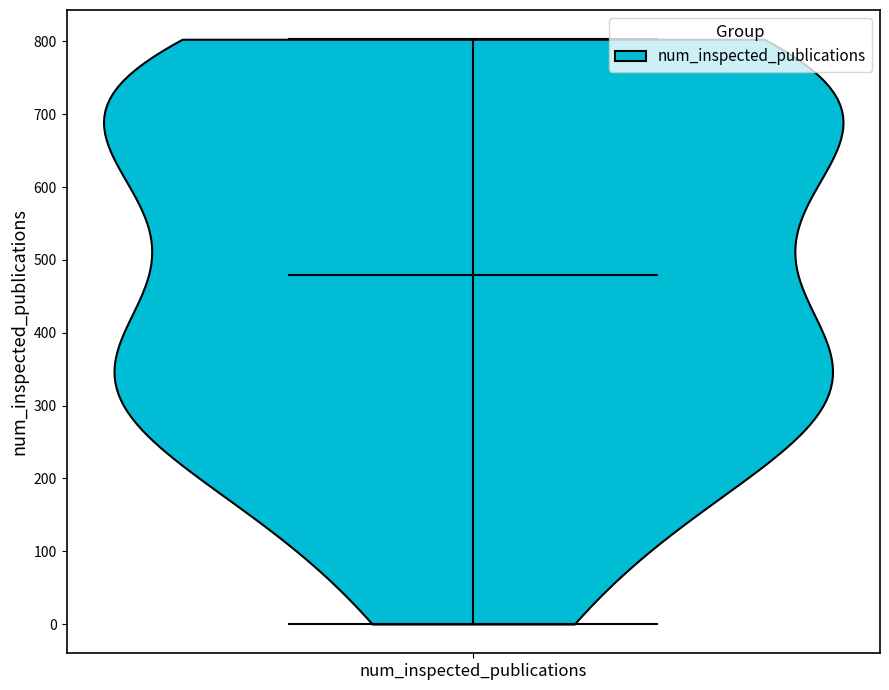

Read this violin plot against the y-axis: where its median line is, and the lowest and highest points the violin reaches. The values are not printed on the chart, so give them approximately, as read against the axis.

median line 480, lowest point 0, highest point 800